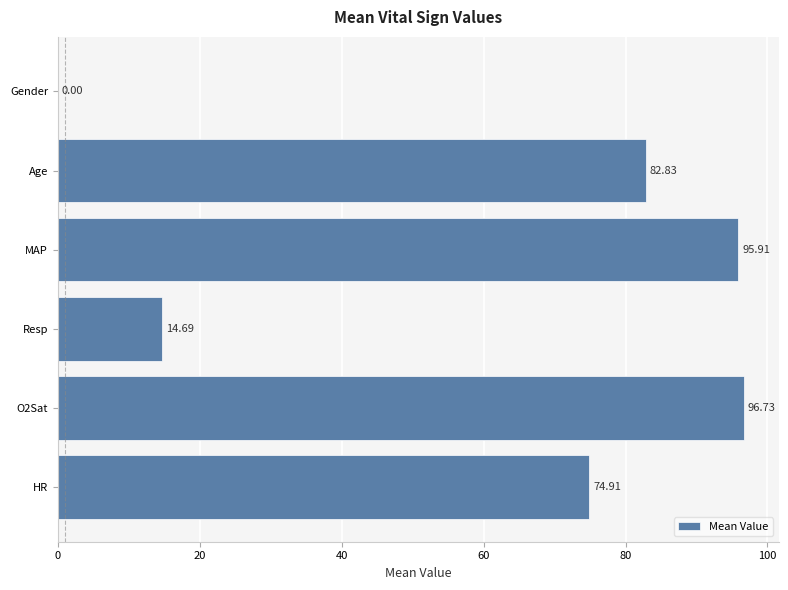

At which label is the value closest to 48?

HR